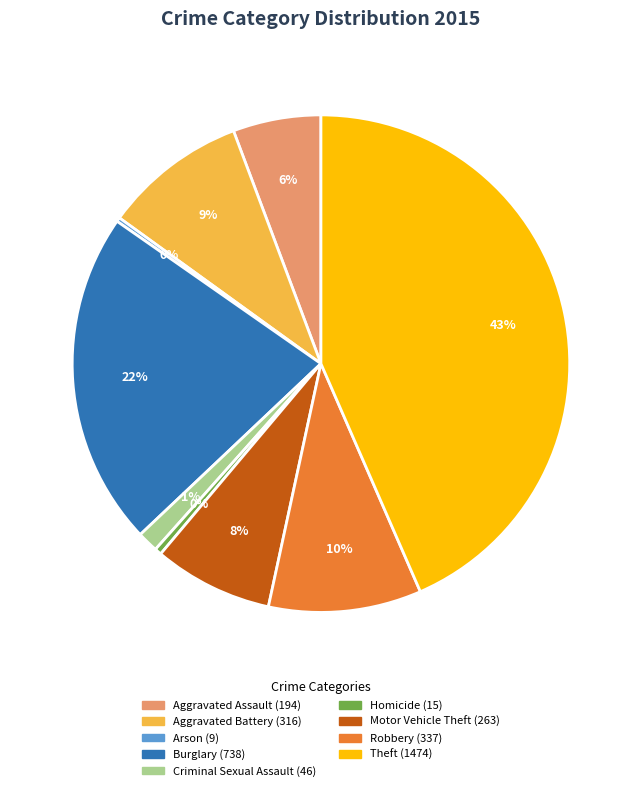

Does any single category account for the majority?

No